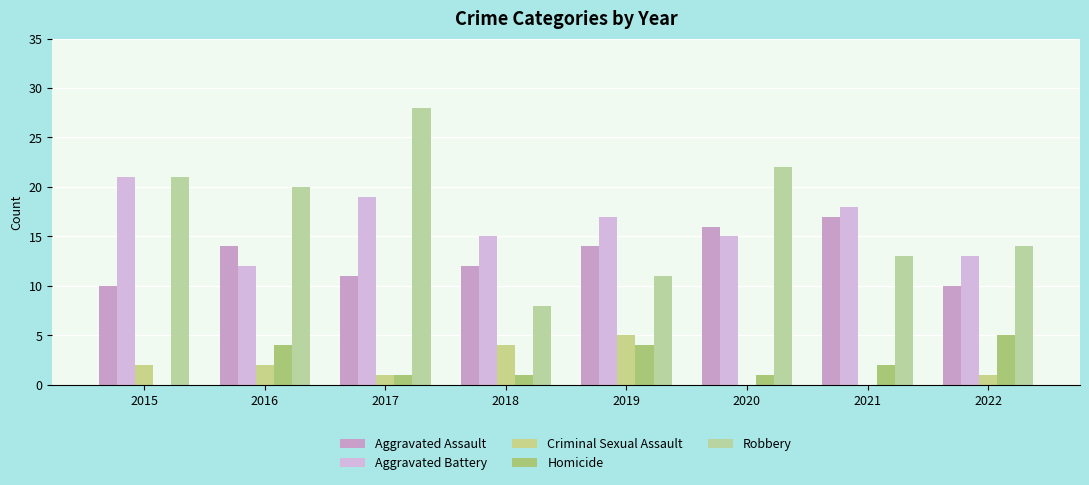

Which series has the largest total across all categories?

Robbery